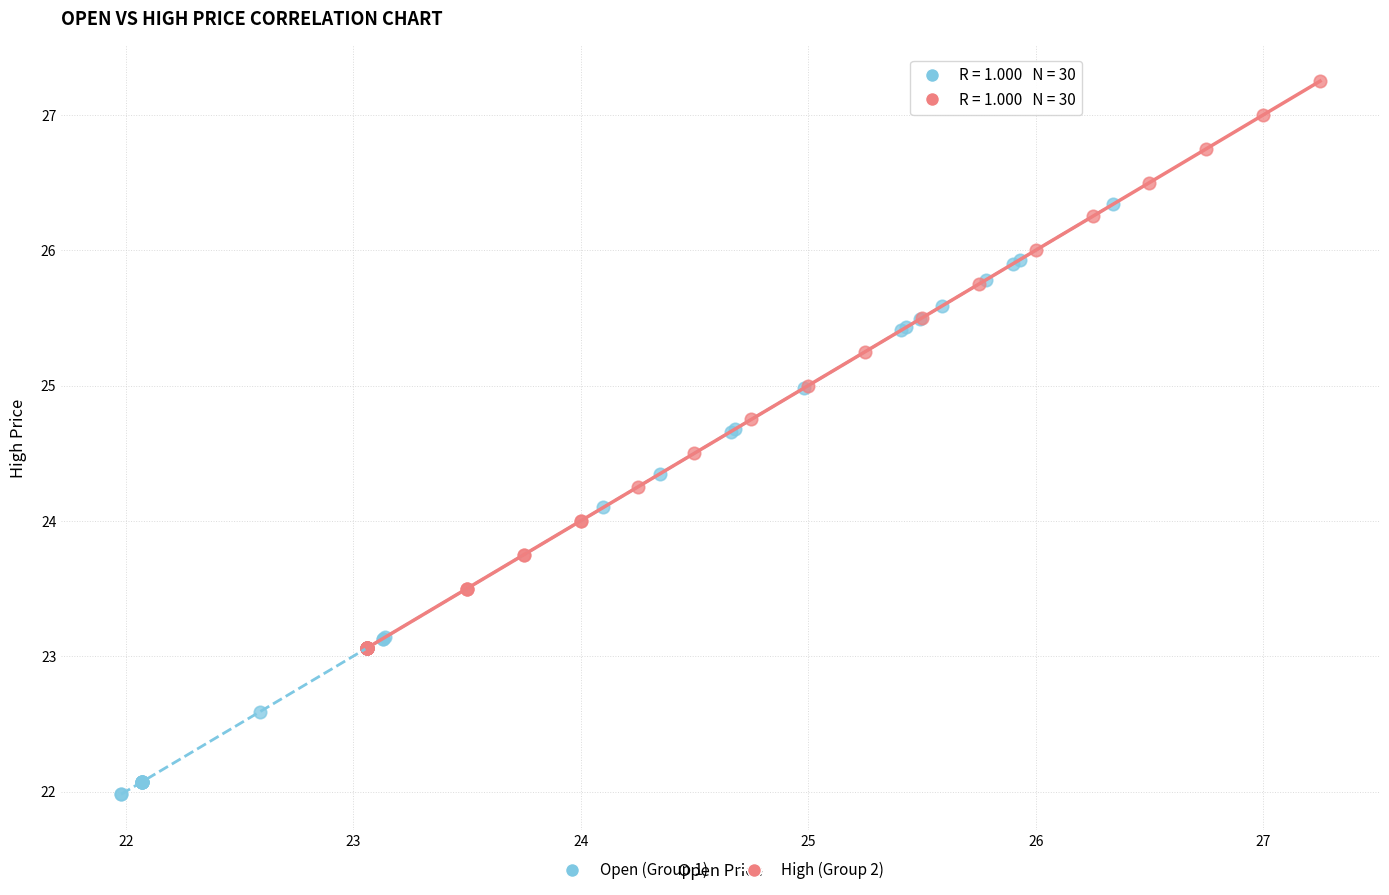

Which series reaches the minimum Y coordinate?

Open (Group 1)